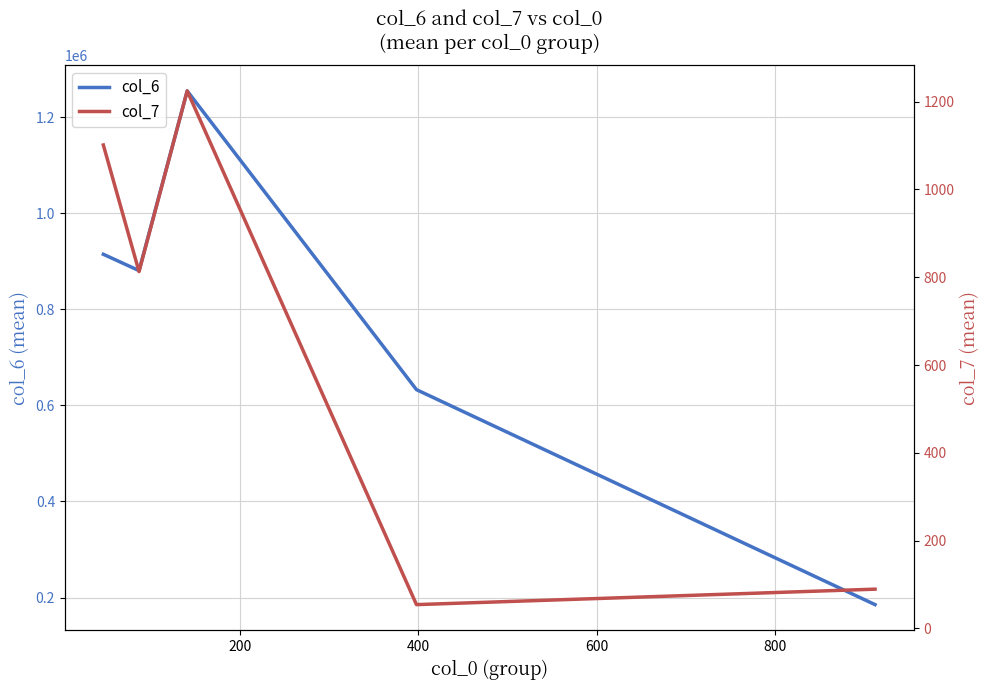

How many lines are shown in the chart?

2